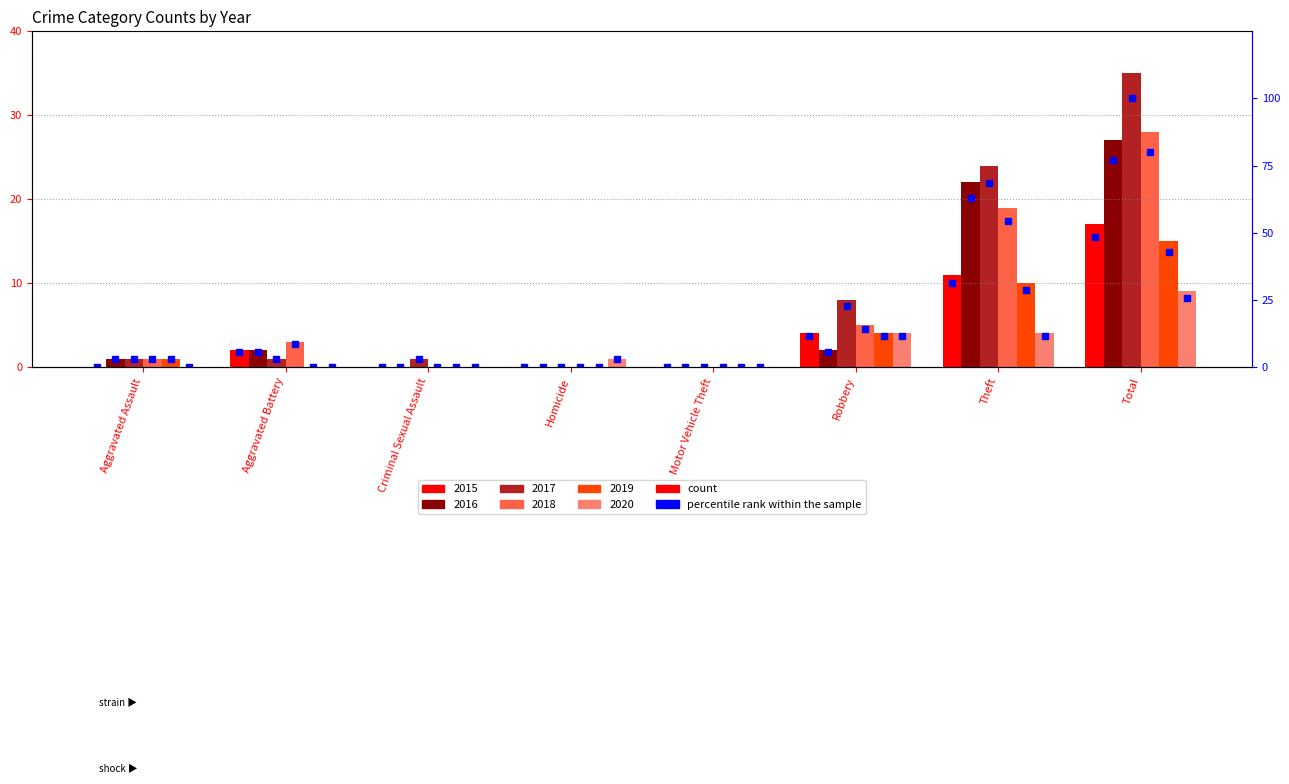

Is the value of 2018 at Theft greater than the value of 2015 at Theft?

Yes